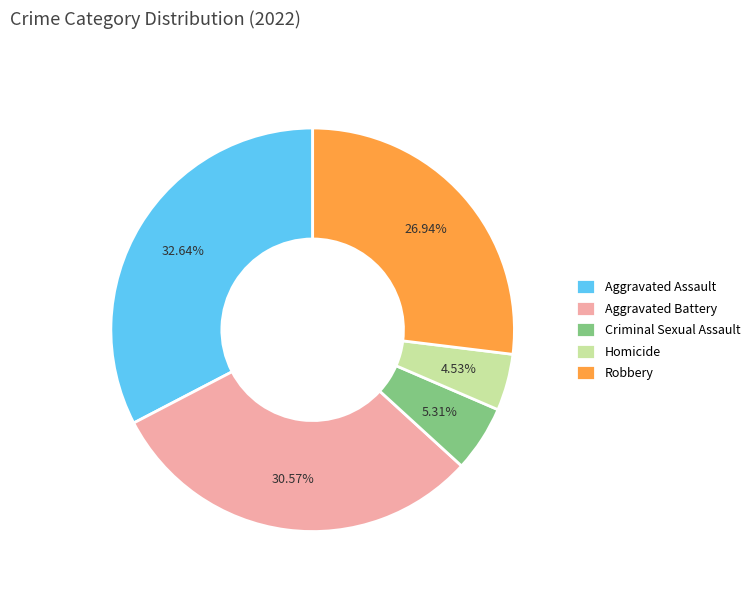

Which has a higher value, Homicide or Criminal Sexual Assault?

Criminal Sexual Assault